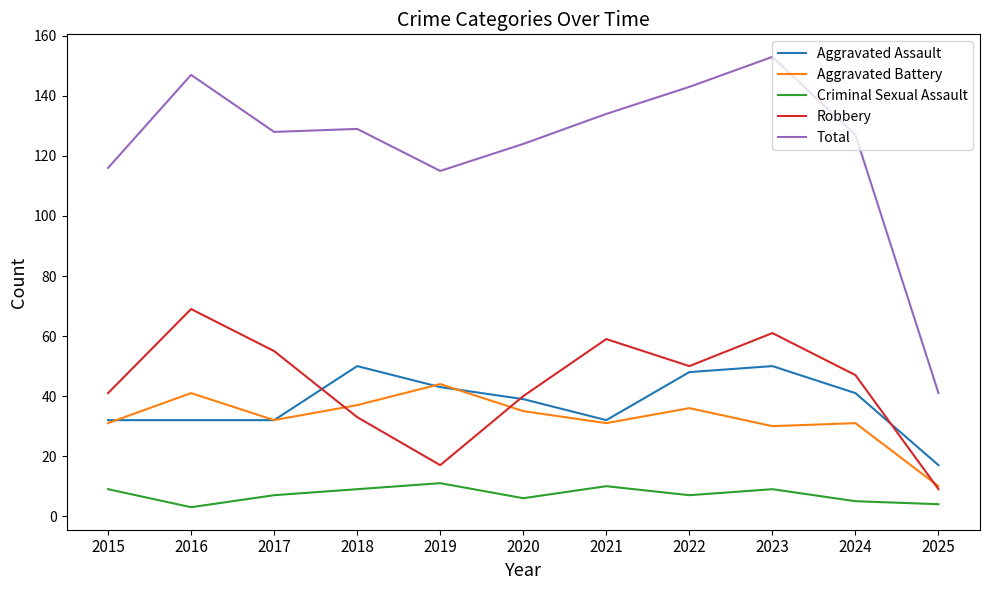

What is the maximum value for Robbery?

69